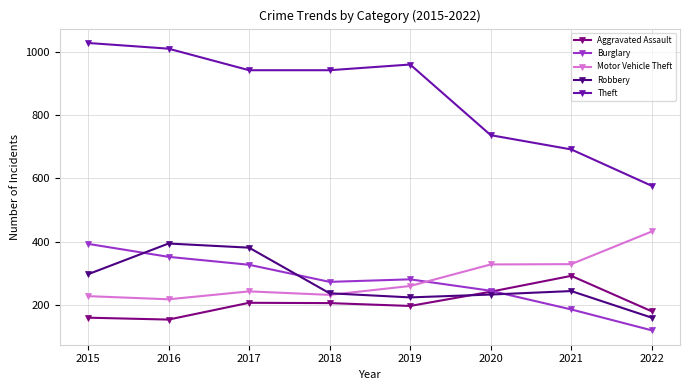

The value of Robbery at 2017 is 381. True or false?

True